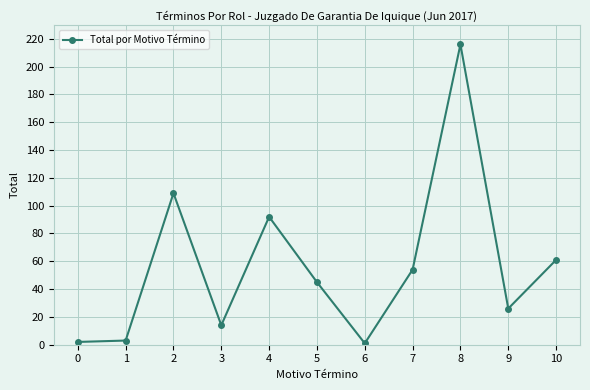

Reading left to right, extract all data points from this chart.

0=2	1=3	2=109	3=14	4=92	5=45	6=1	7=54	8=216	9=26	10=61